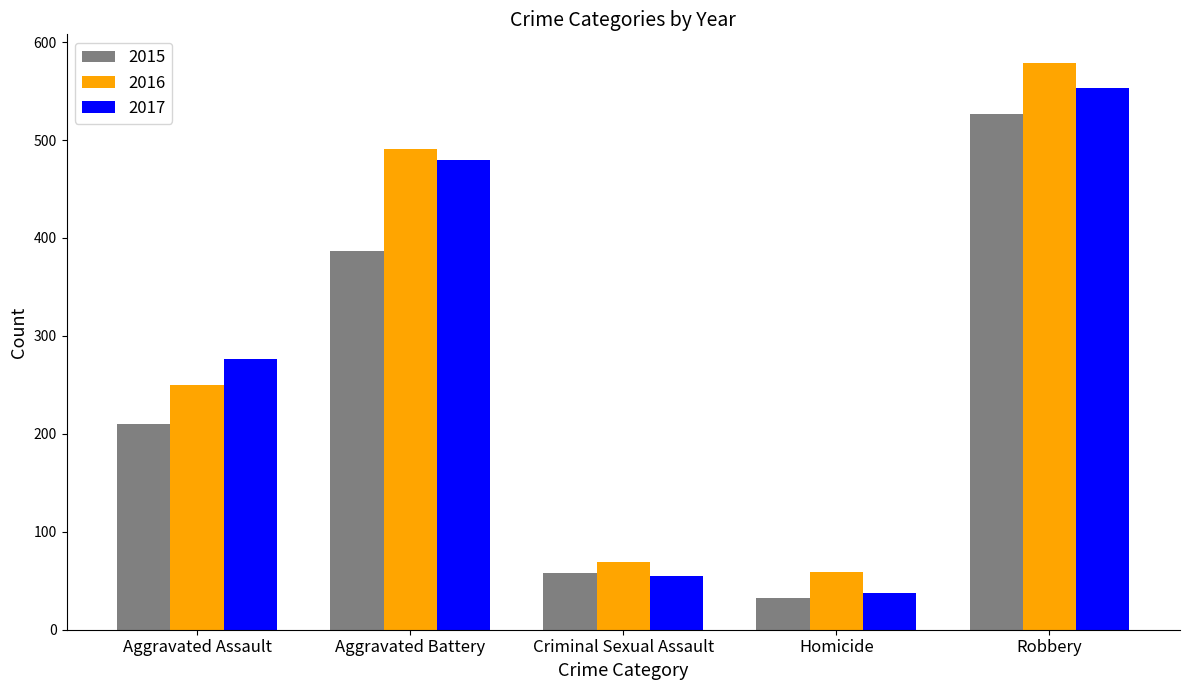

How many data points in 2016 are less than 250?

2